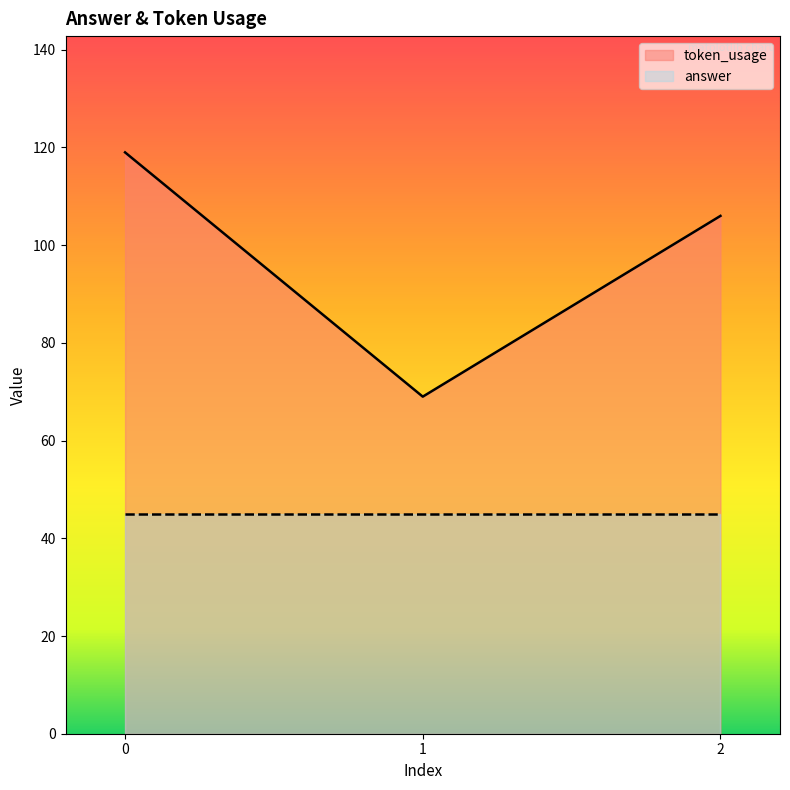

List the labels in order of value, smallest first.

1, 2, 0